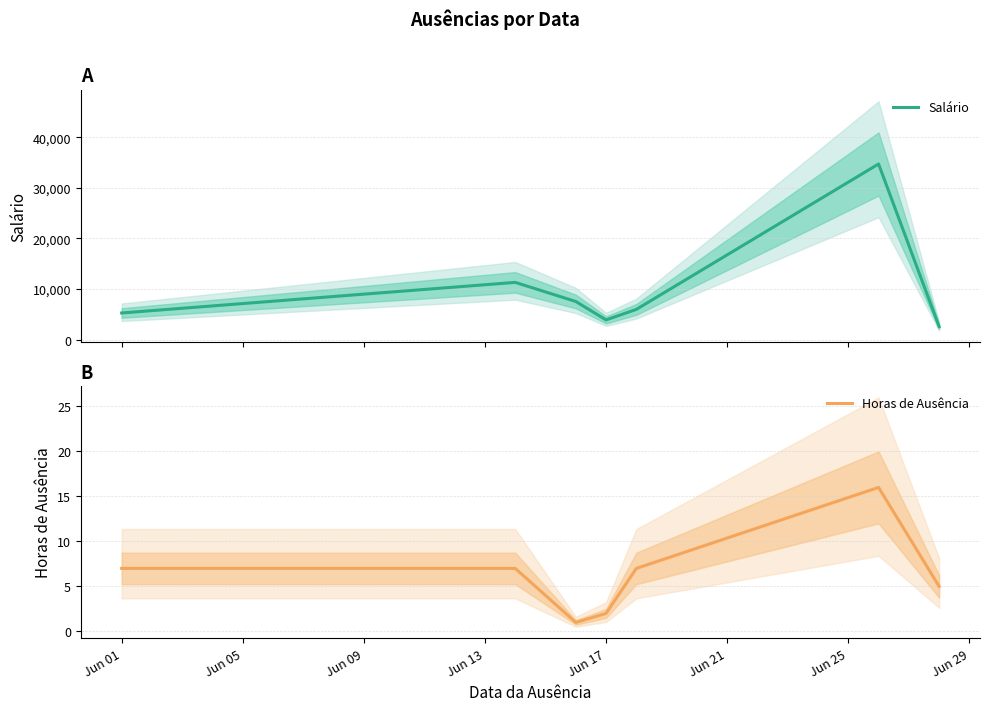

What is the minimum value for Salário?

2551.7